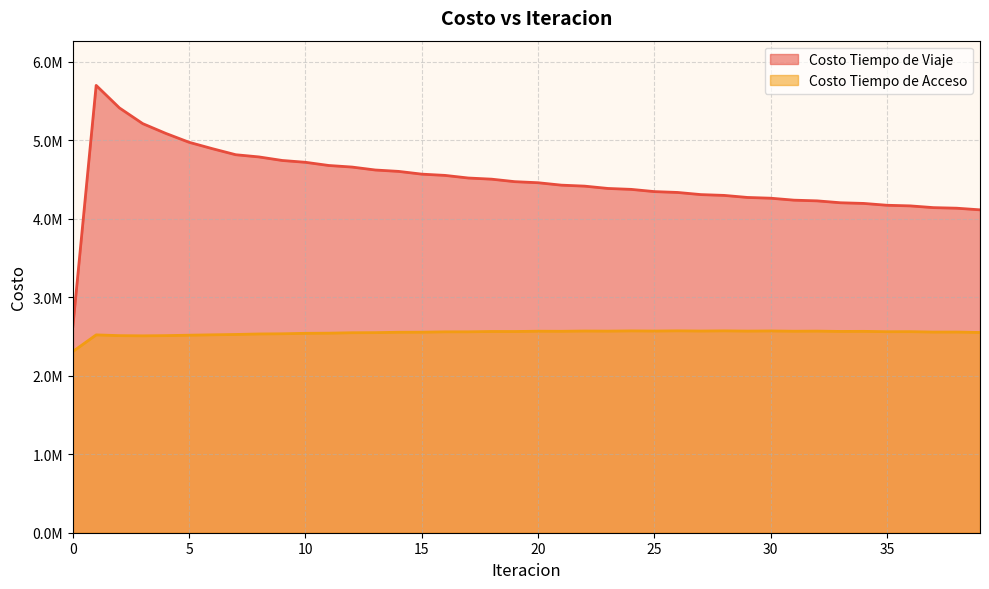

Which series has the largest total across all categories?

Costo Tiempo de Viaje